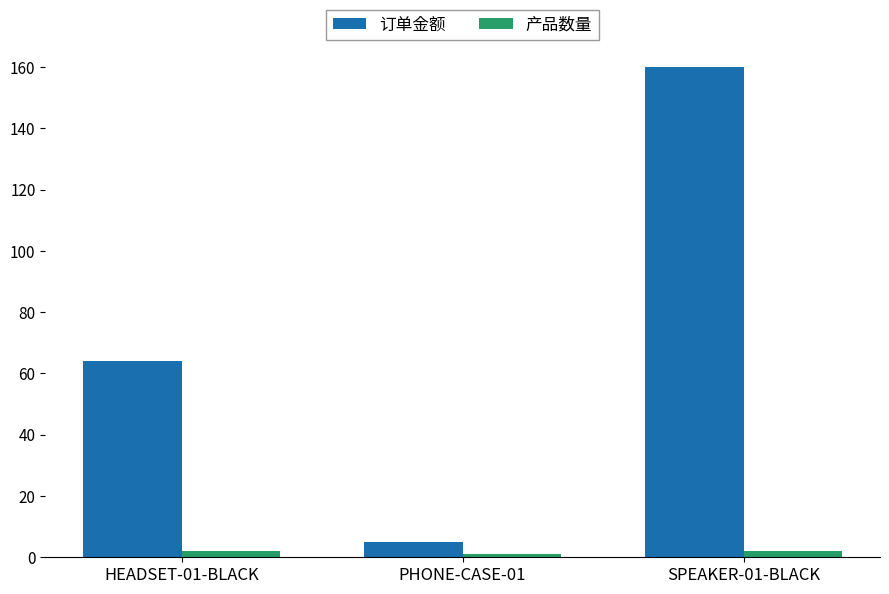

At how many categories does at least one series exceed 102?

1